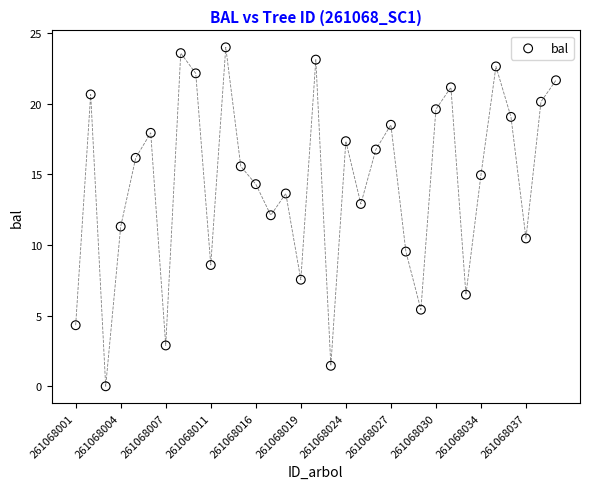

What is the range of Y values (max minus min)?

24.0